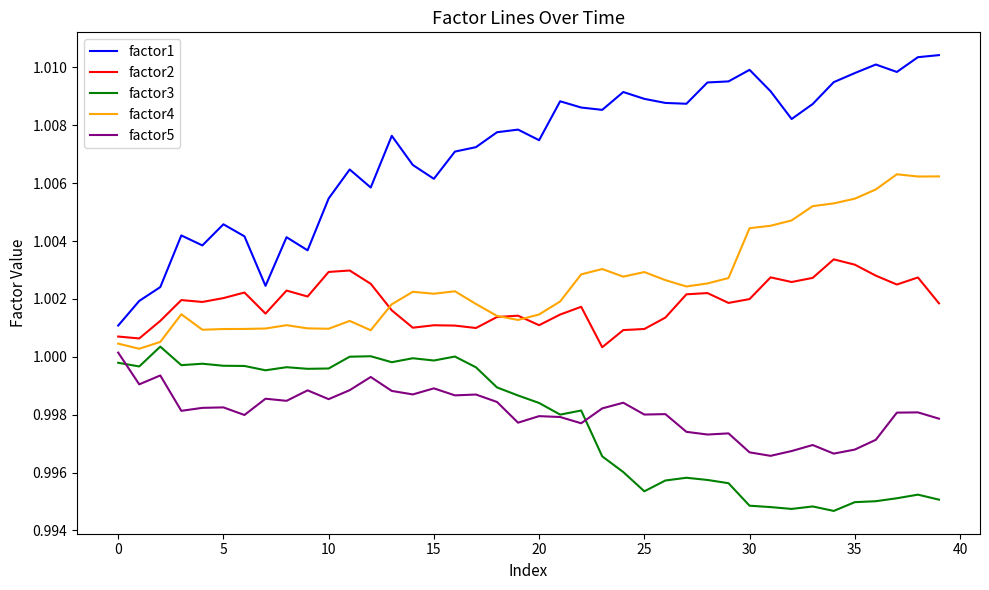

Does the chart display data point markers on the line(s)?

No